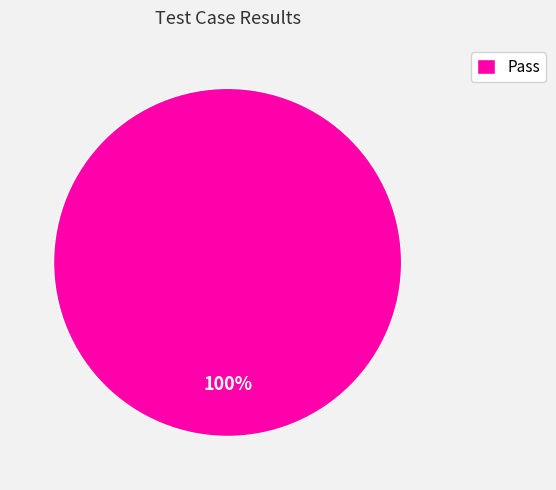

True or false: Pass accounts for 92% of the total.

False